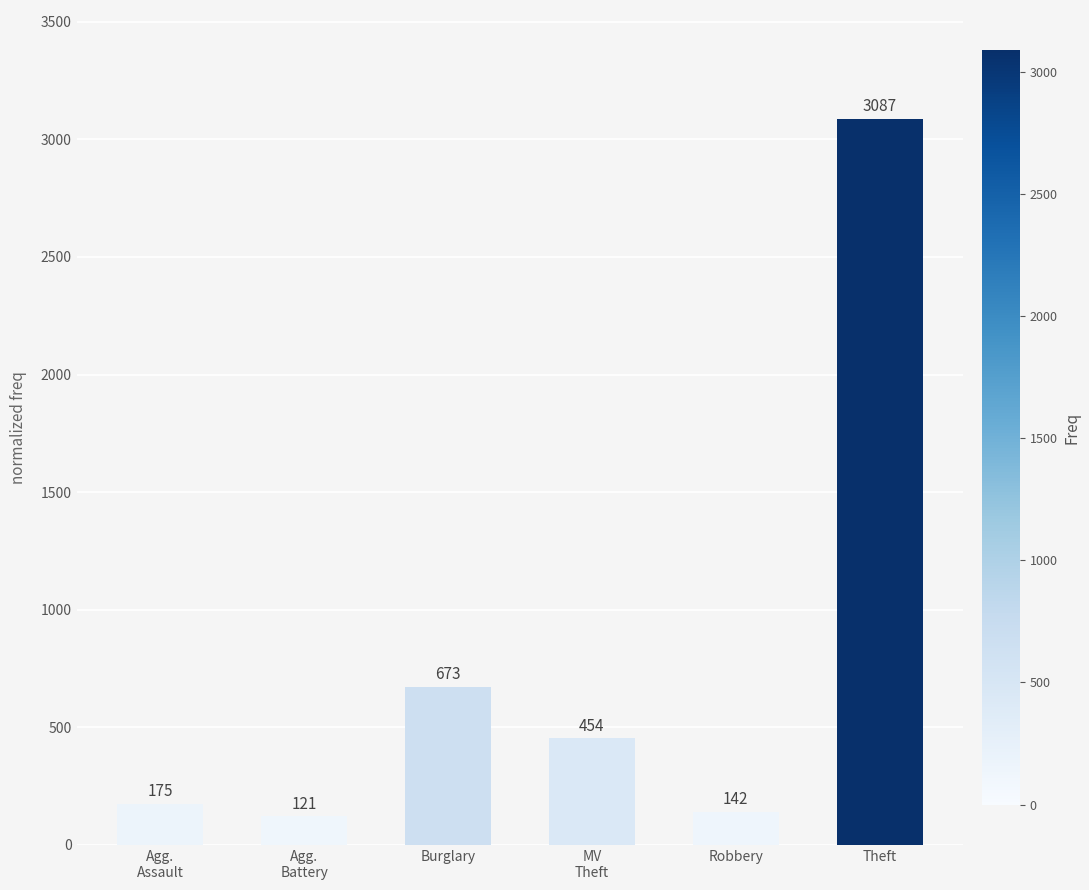

True or false: the data shows 673 at Burglary.

True